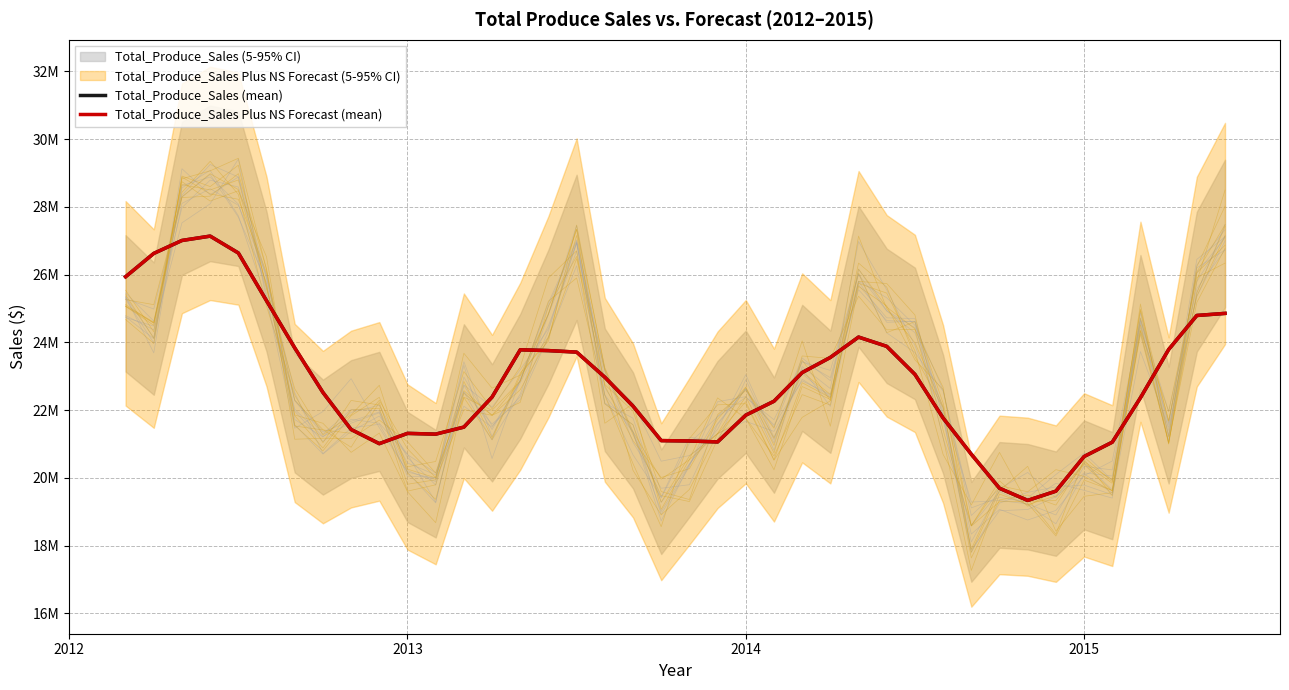

Is the value of Total_Produce_Sales Plus NS Forecast (mean) at 5 greater than the value of Total_Produce_Sales (mean) at 14?

Yes